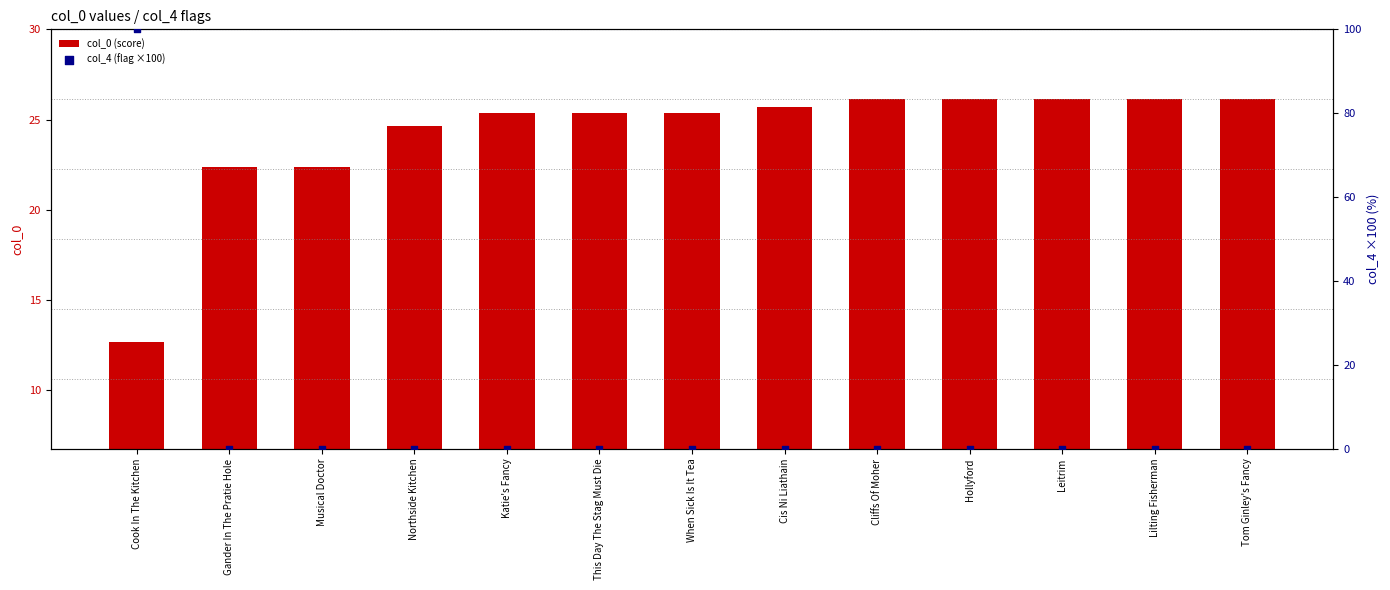

At how many categories does at least one series exceed 74?

1